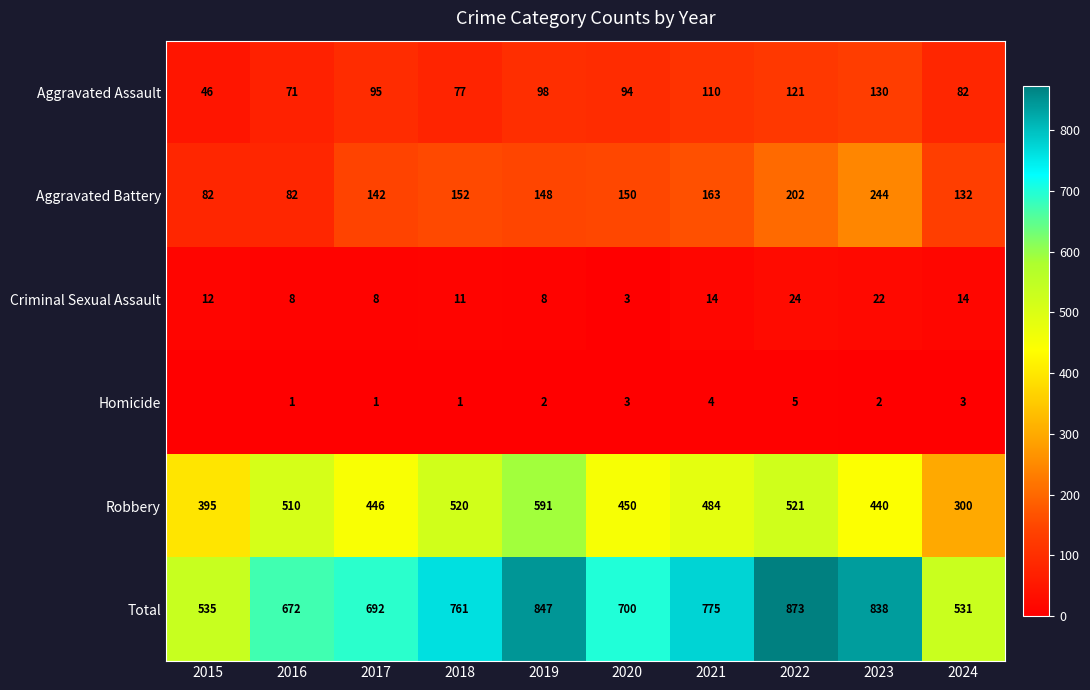

Is the value of Homicide at 2024 greater than the value of Aggravated Assault at 2019?

No